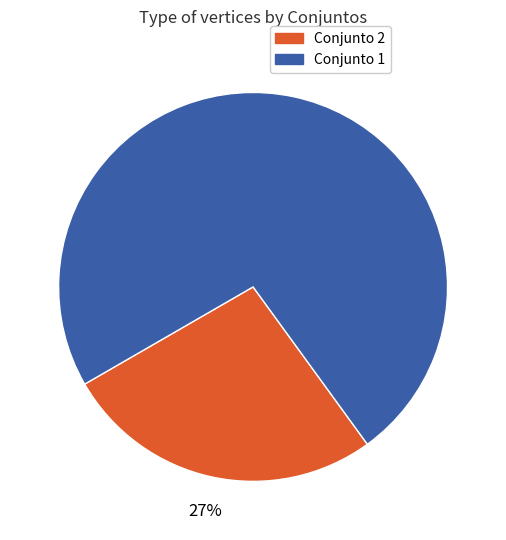

To the nearest percent, what is the average slice percentage?

50%